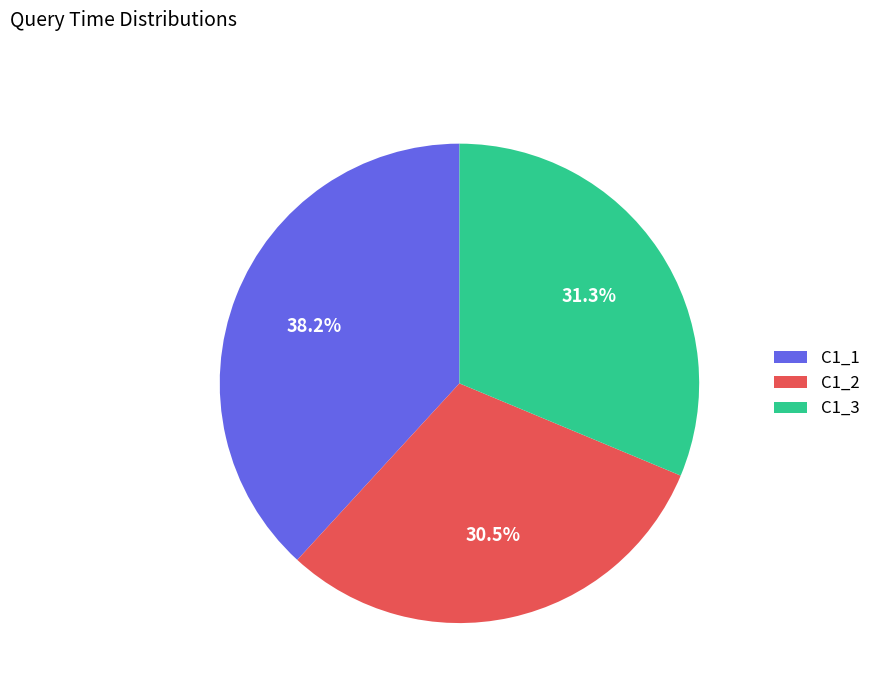

Is there any slice that represents more than half of the pie?

No